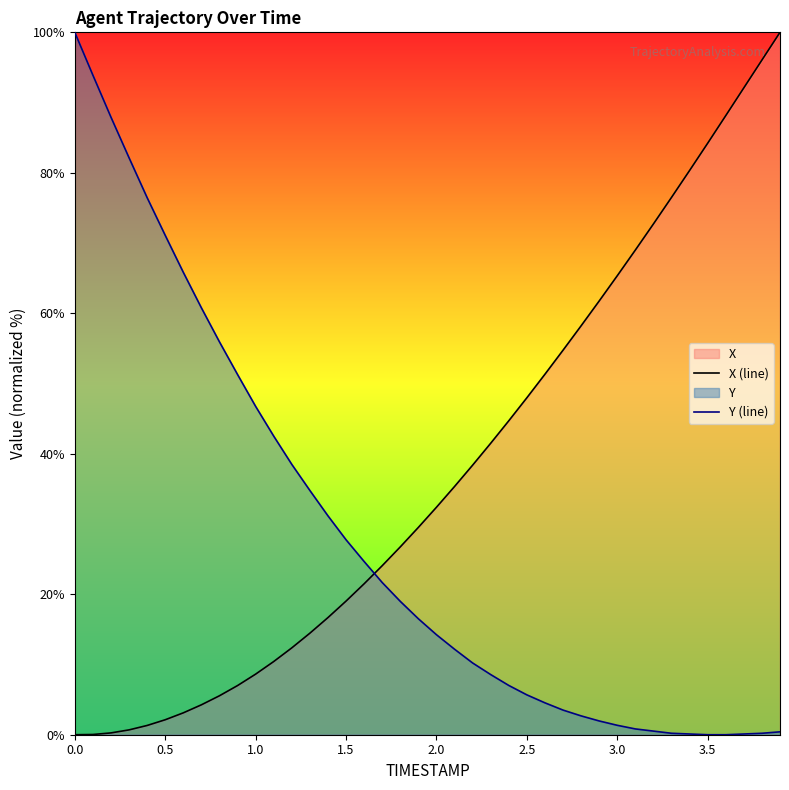

How many intersections are there between X (line) and Y (line)?

1